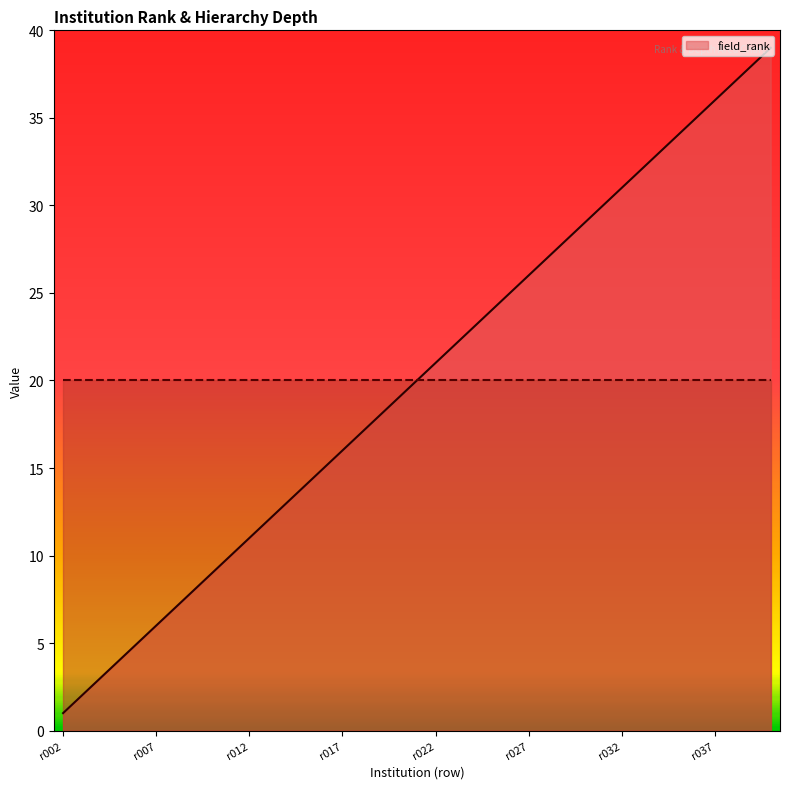

What is the greatest value displayed?

39